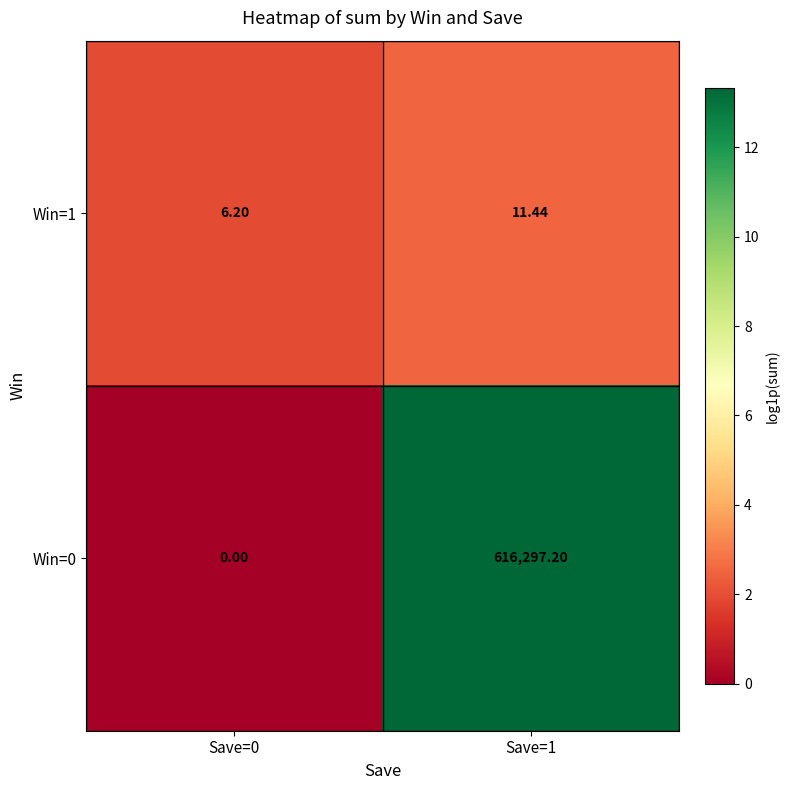

What is the greatest value displayed?

616297.2